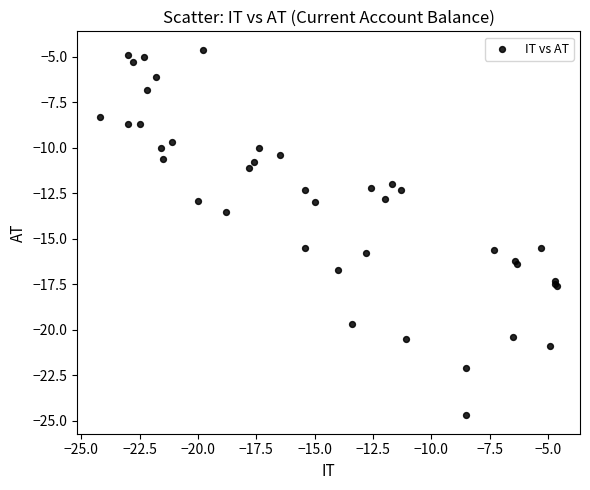

What Y value in the scatter plot is closest to -14?

-13.5